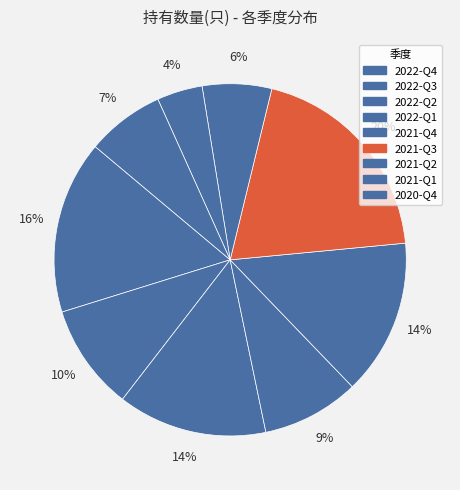

The 2021-Q4 slice represents 14% of the pie. True or false?

True